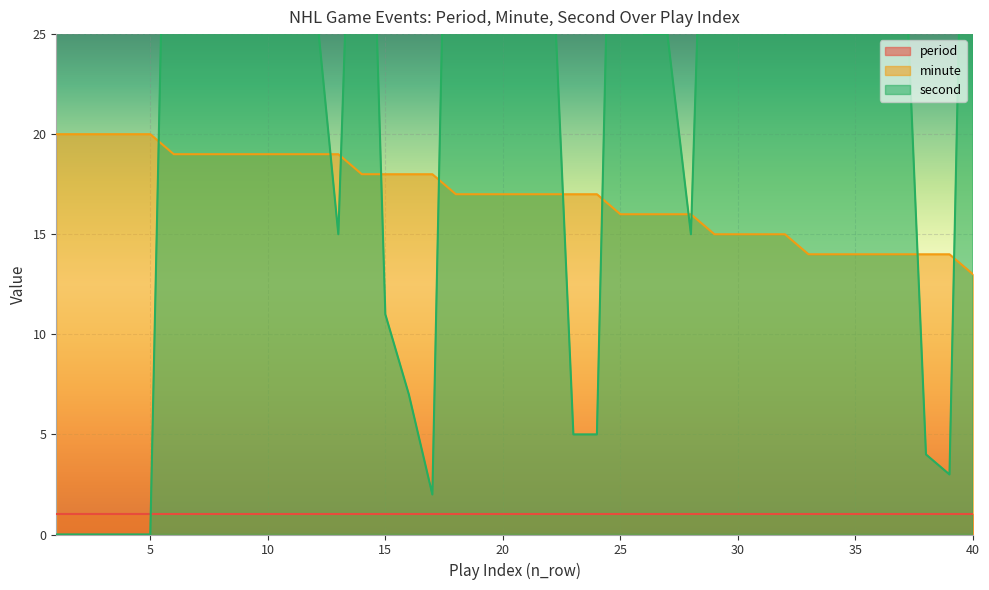

In second, how many points are lower than both neighbors (excluding endpoints)?

5